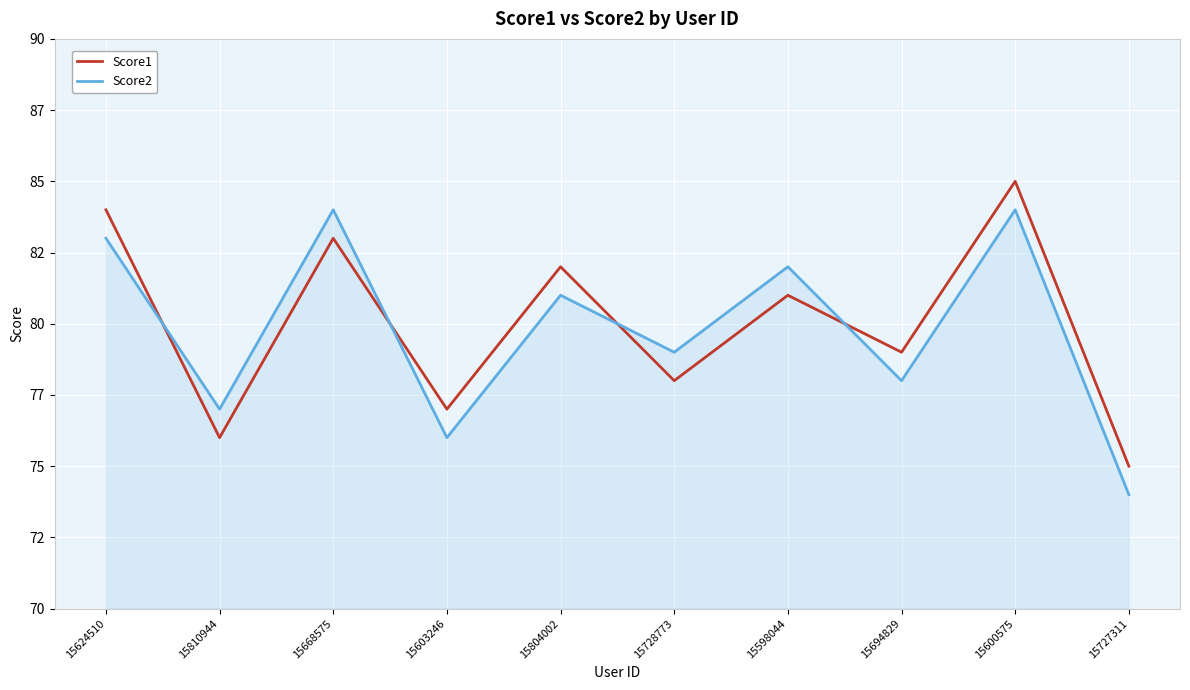

Which category has the highest value across all series?

15600575